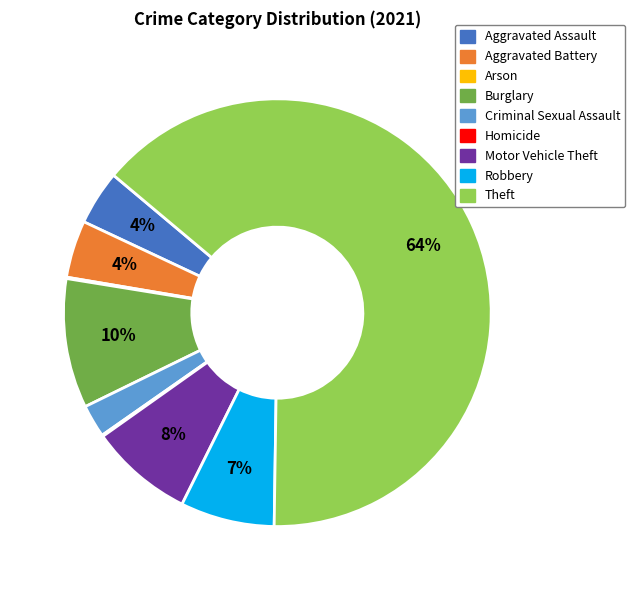

What is the largest slice in the pie chart?

Theft